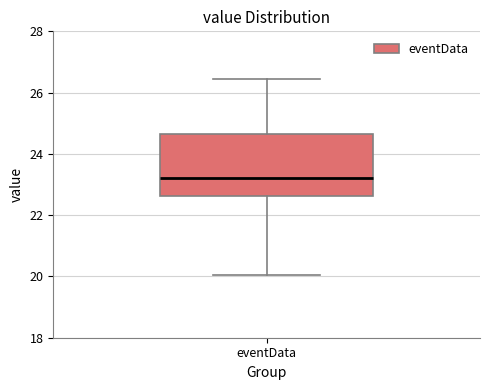

Transcribe this box plot: give where the median line is, the range the box spans, and where the two whiskers end, as read against the y-axis. The values are not printed on the chart, so give them approximately, as read against the axis.

median 23.2, box 22.6 to 24.6, whiskers 20.0 to 26.4